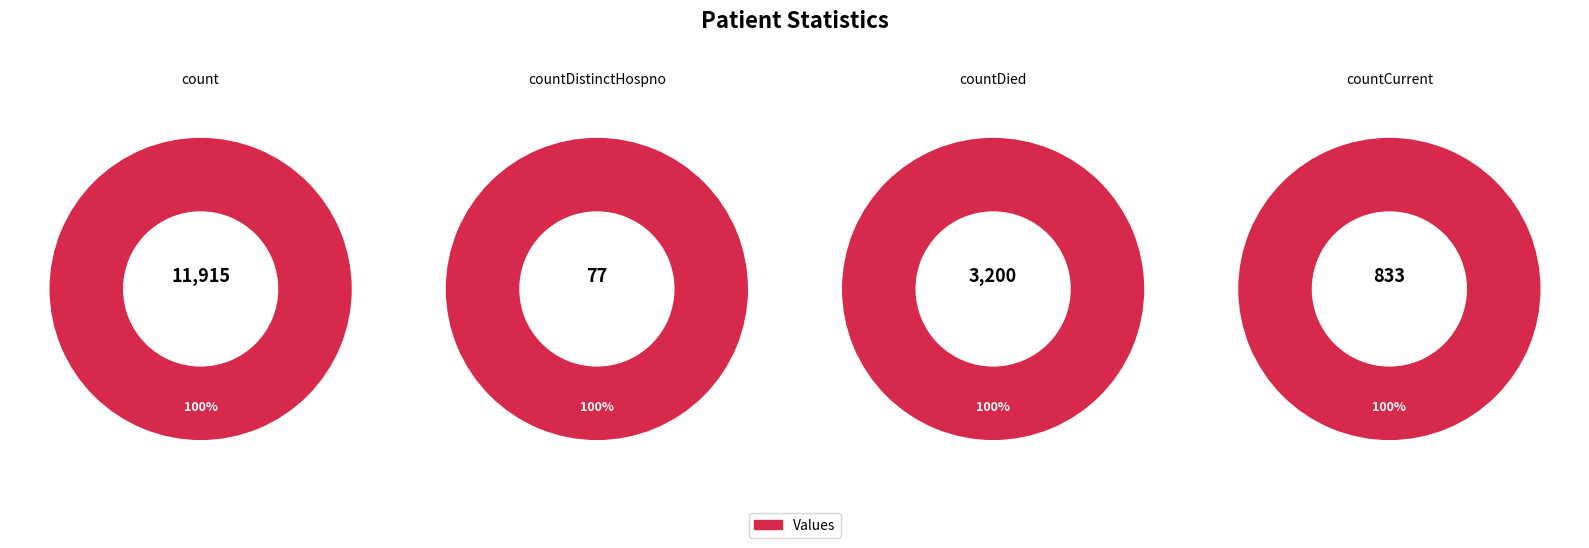

To the nearest percent, what portion does countCurrent represent?

5%